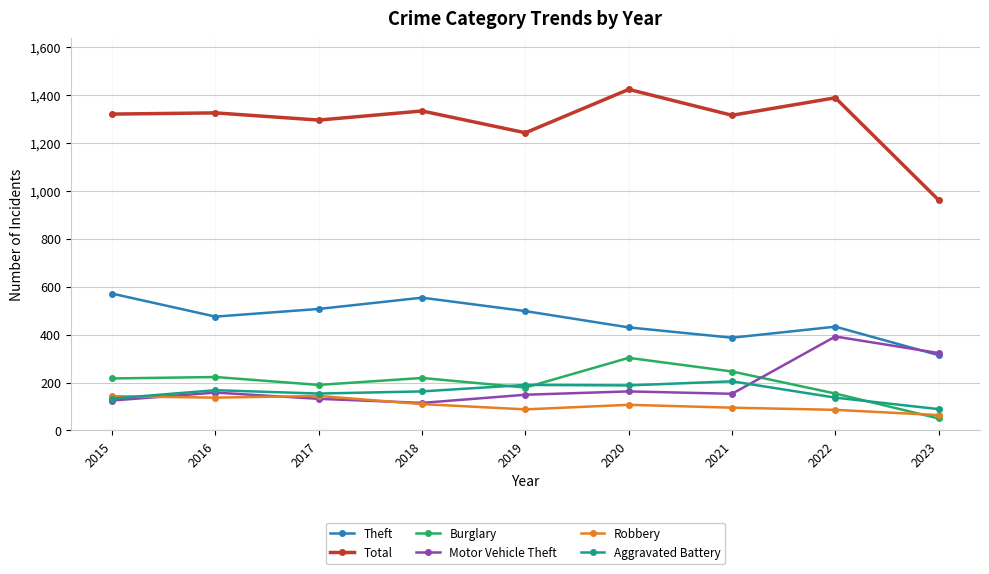

Does the chart display data point markers on the line(s)?

Yes